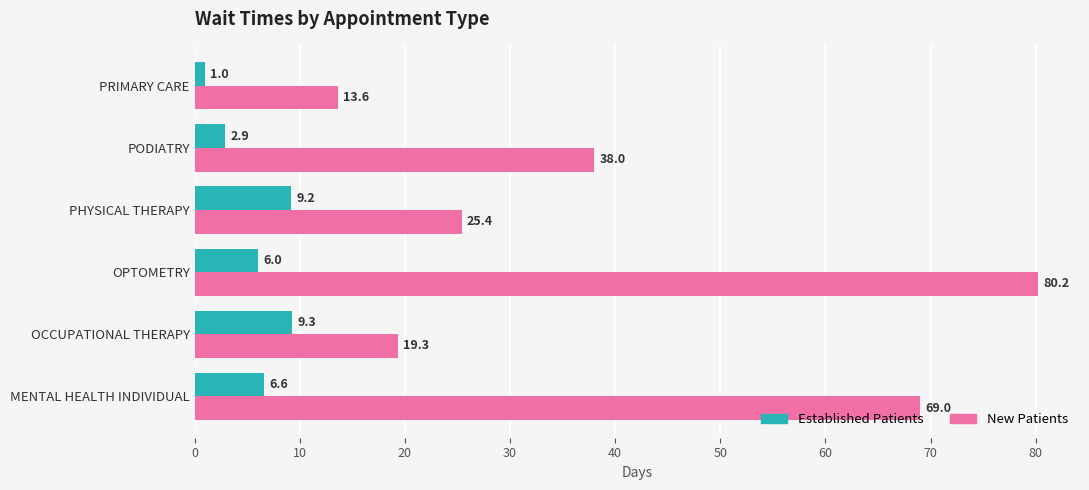

What is the spread (max minus min) of values at PRIMARY CARE?

12.6